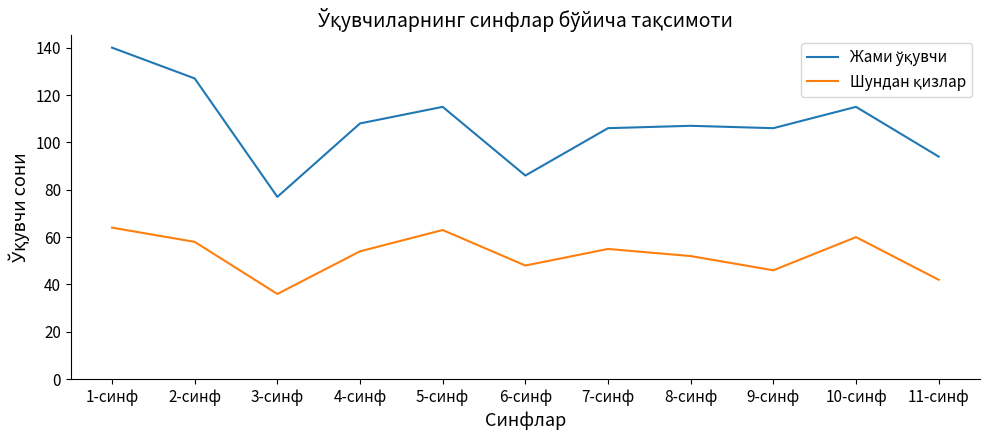

What position from the right is 8-синф?

4